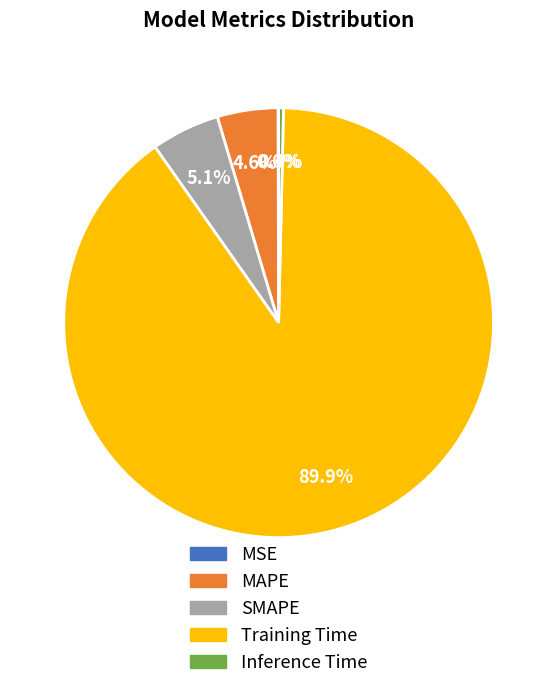

What is the largest slice in the pie chart?

Training Time